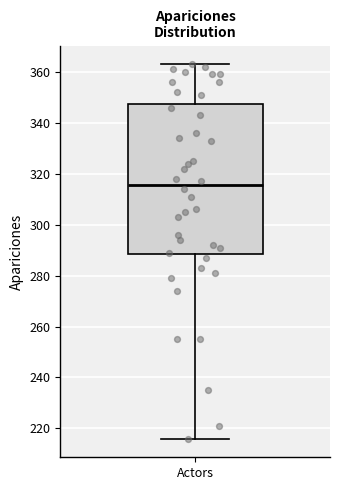

Where does the median line of the box for Actors sit on the y-axis? The values are not printed on the chart, so give them approximately, as read against the axis.

316